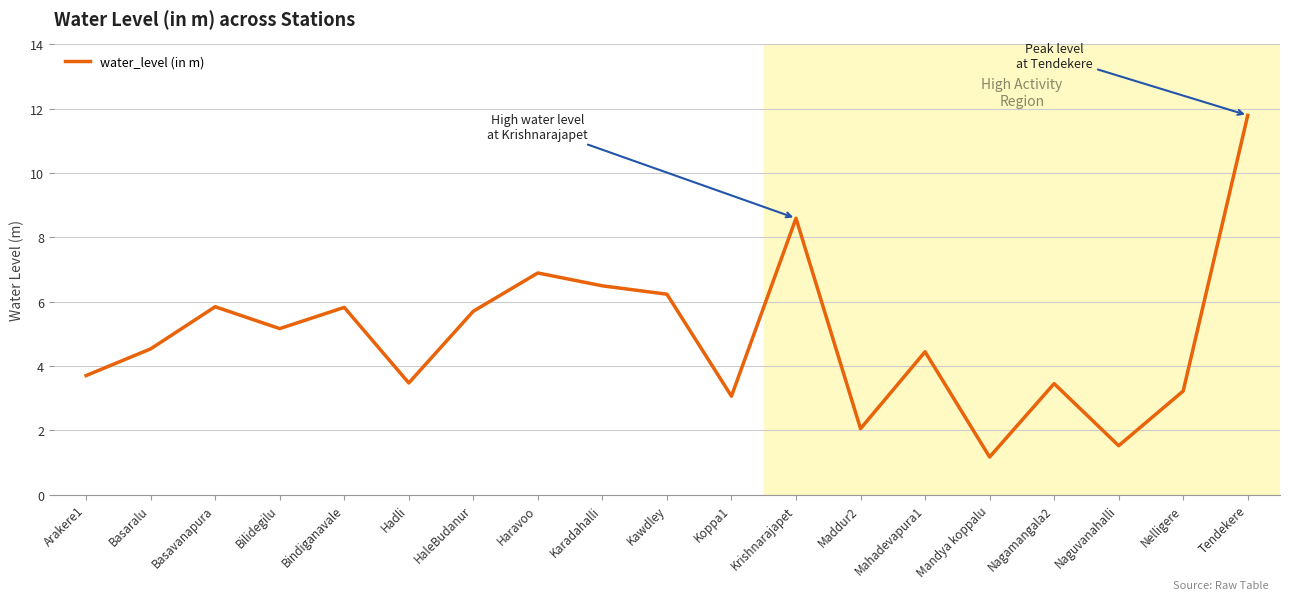

What is the maximum value shown in the chart?

11.8